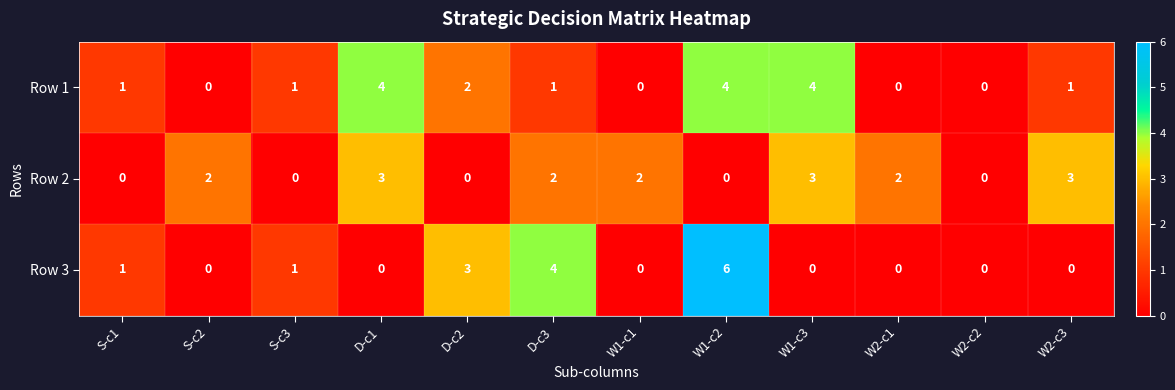

What is the approximate value of Row 3 at D-c2?

3